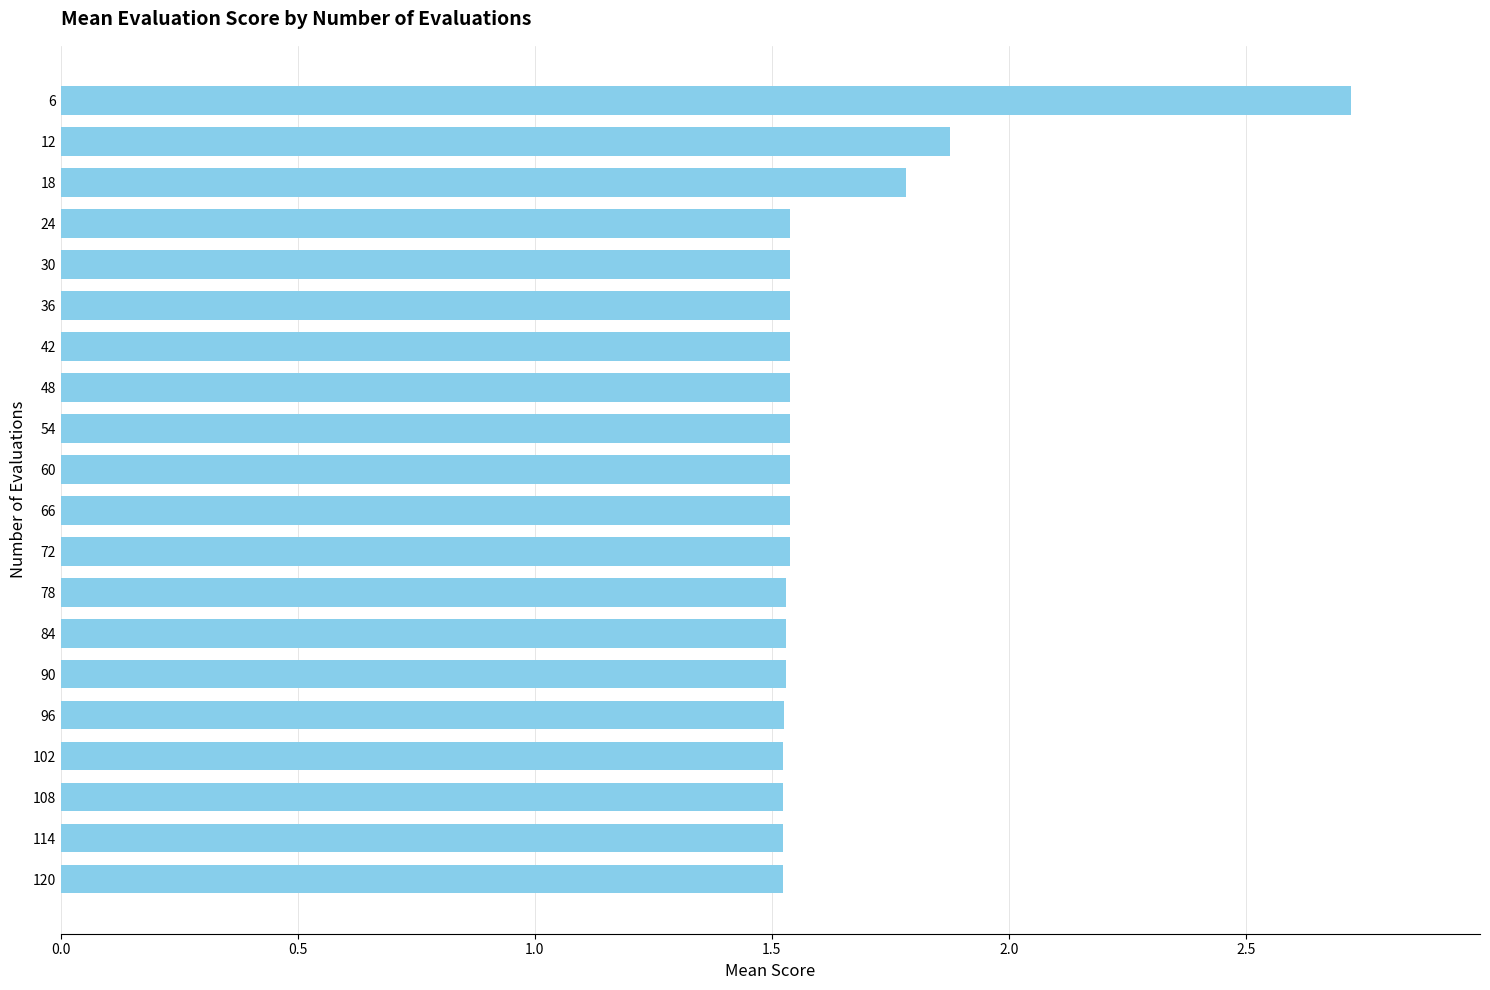

At which category does the chart reach its peak across all series?

6